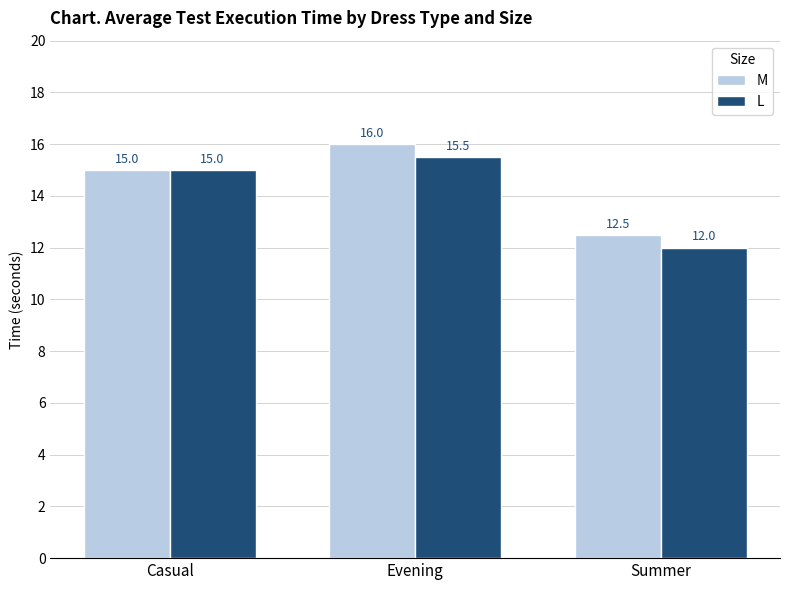

At which label is M closest to 14?

Casual